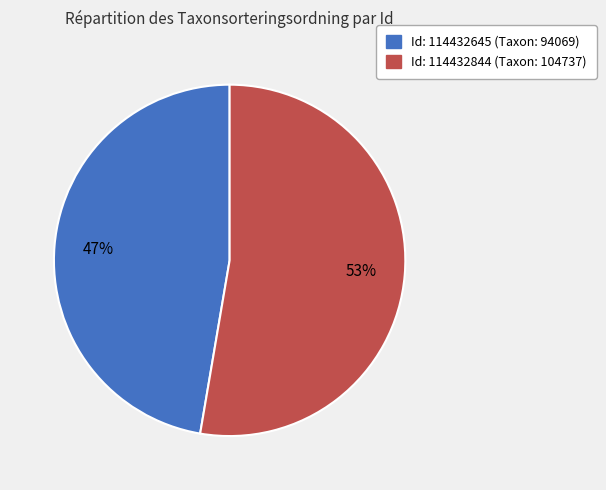

Is there a majority slice in this chart?

Yes